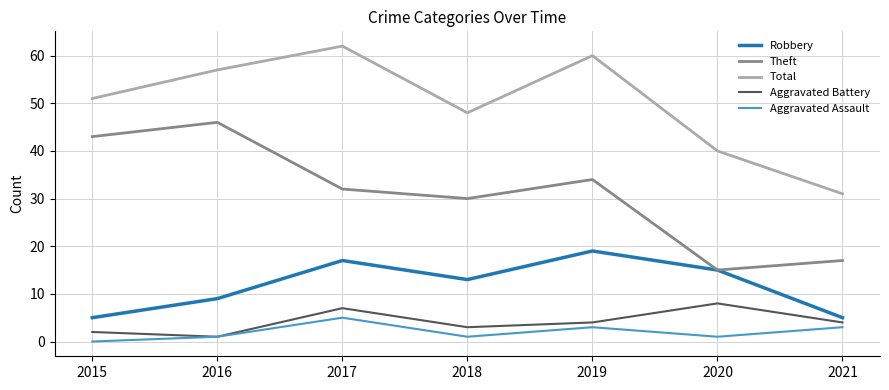

Read the Robbery value at 2018.

13